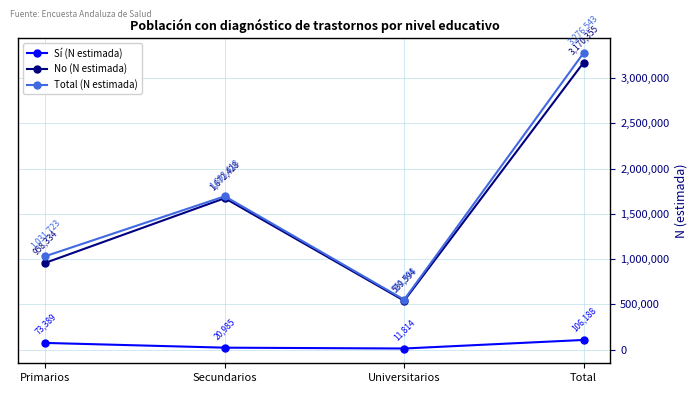

What is the smallest value displayed?

11814